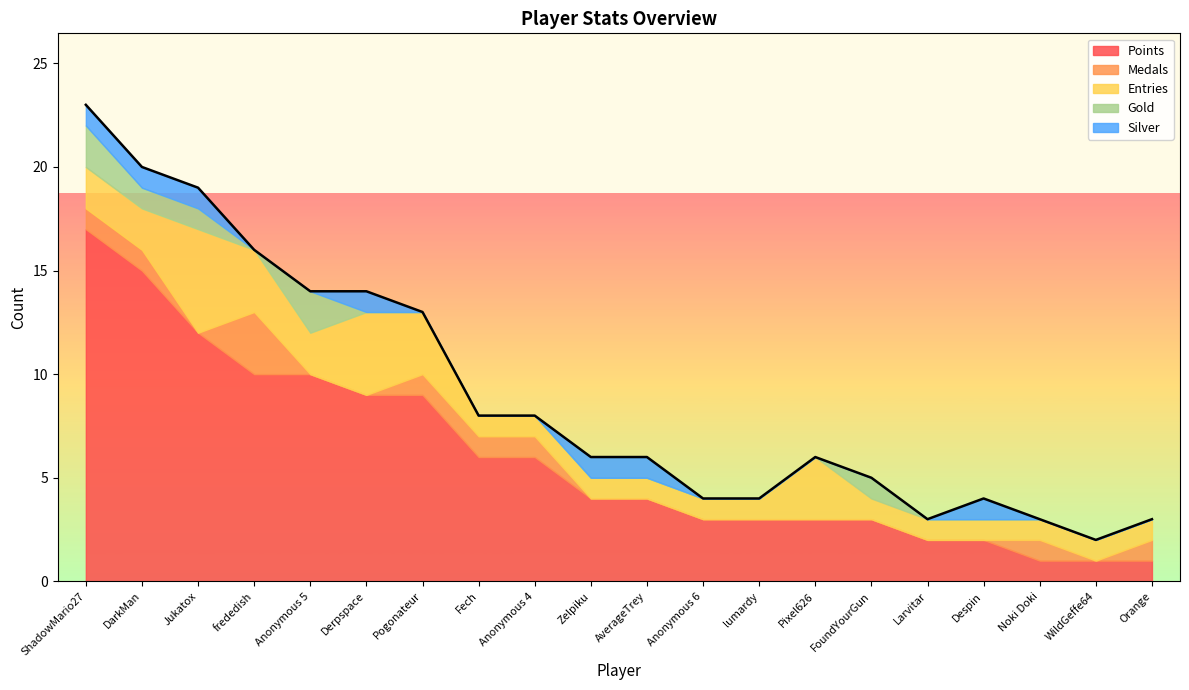

The Entries series shows 2 at ShadowMario27. True or false?

True